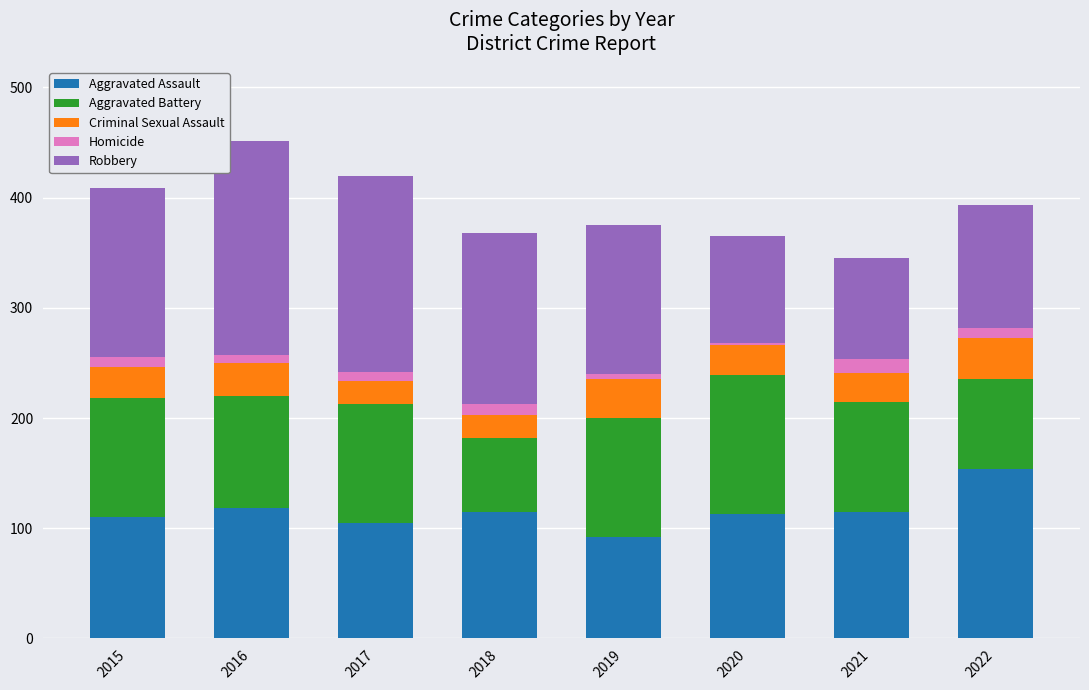

What is the difference between the second highest and minimum values in the Aggravated Assault series?

26